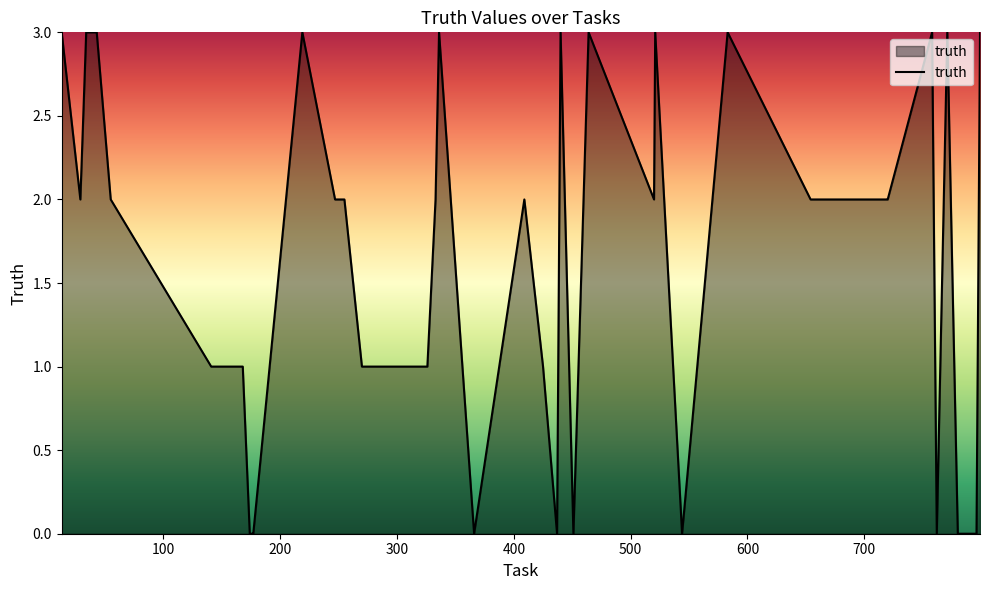

What is the maximum value shown in the chart?

3